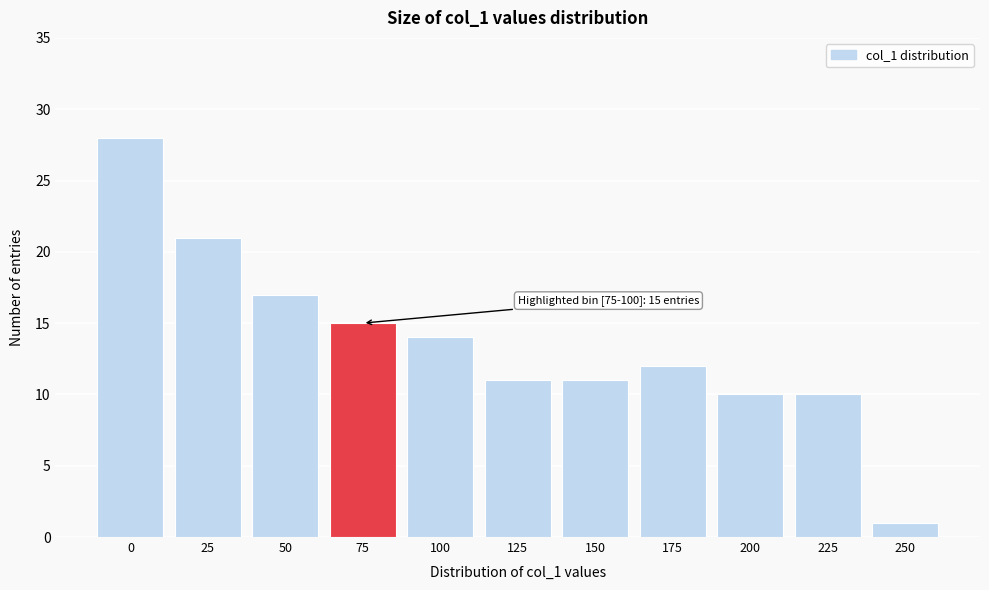

Reading left to right, transcribe all the data shown in this chart.

28	21	17	15	14	11	11	12	10	10	1